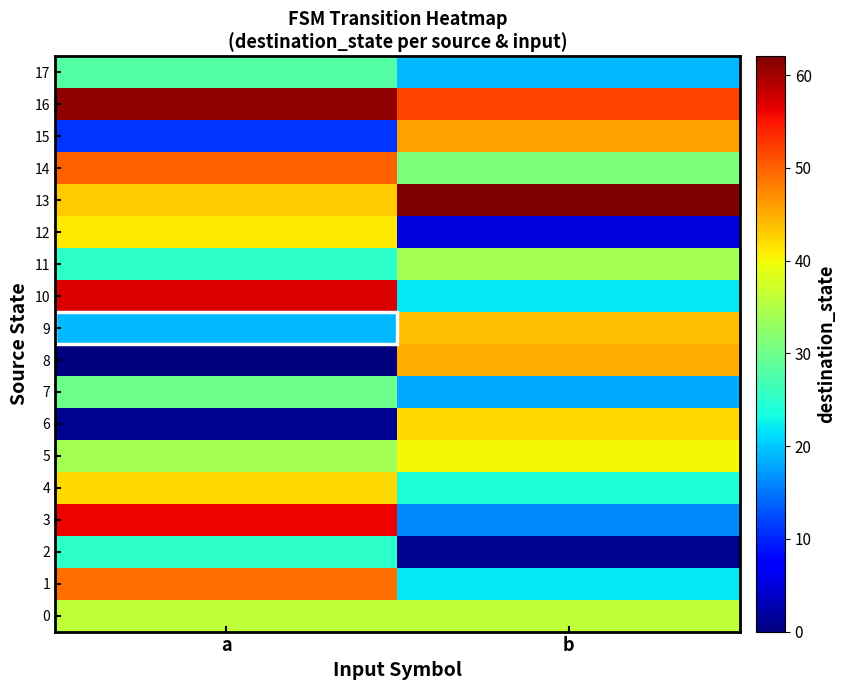

Which series has the largest total across all categories?

16